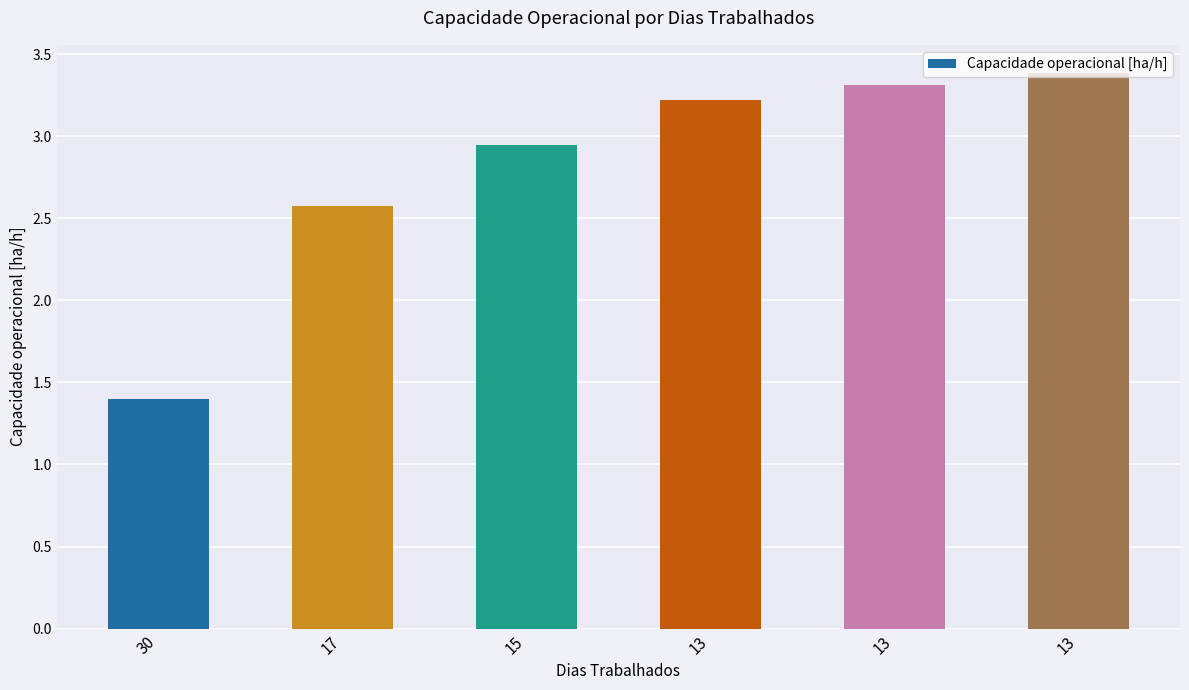

Reading left to right, transcribe all the data shown in this chart.

1.4	2.6	2.9	3.2	3.3	3.4